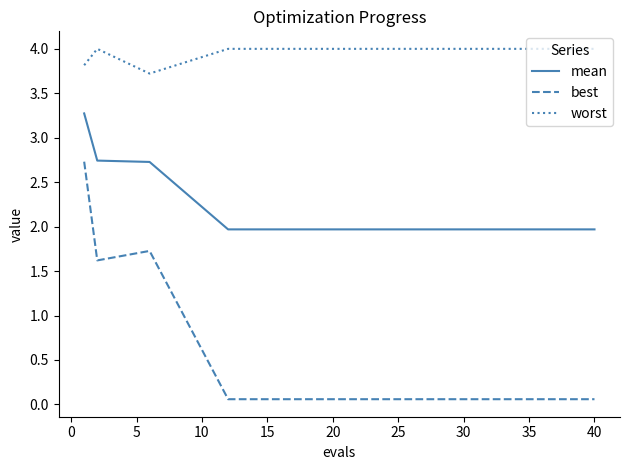

Count the number of categories in the chart.

15